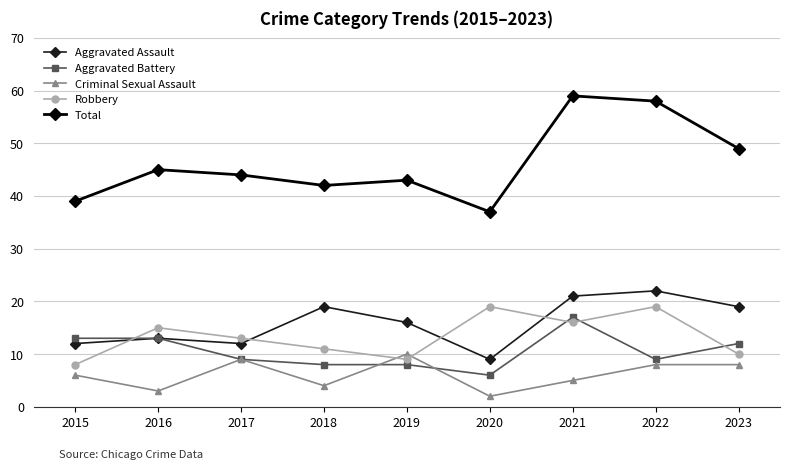

In Criminal Sexual Assault, how many points are lower than both neighbors (excluding endpoints)?

3